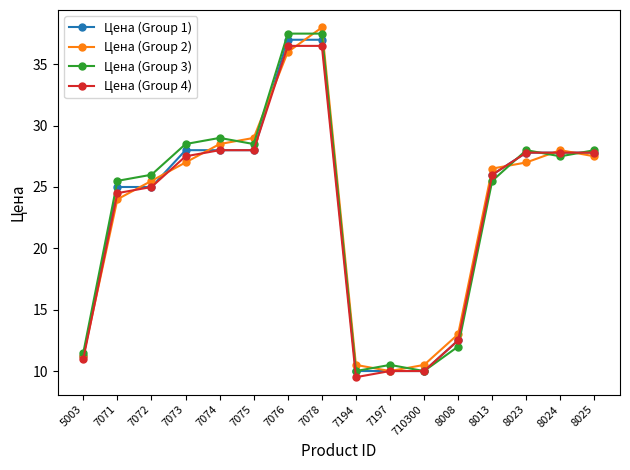

Reading left to right, transcribe all the data shown in this chart.

Цена (Group 1): 11.2	25.0	25.0	28.0	28.0	28.0	37.0	37.0	10.0	10.0	10.0	12.5	26.0	27.8	27.8	27.8
Цена (Group 2): 11.2	24.0	25.5	27.0	28.5	29.0	36.0	38.0	10.5	10.0	10.5	13.0	26.5	27.0	28.0	27.5
Цена (Group 3): 11.5	25.5	26.0	28.5	29.0	28.5	37.5	37.5	10.0	10.5	10.0	12.0	25.5	28.0	27.5	28.0
Цена (Group 4): 11.0	24.5	25.0	27.5	28.0	28.0	36.5	36.5	9.5	10.0	10.0	12.5	26.0	27.8	27.8	27.8